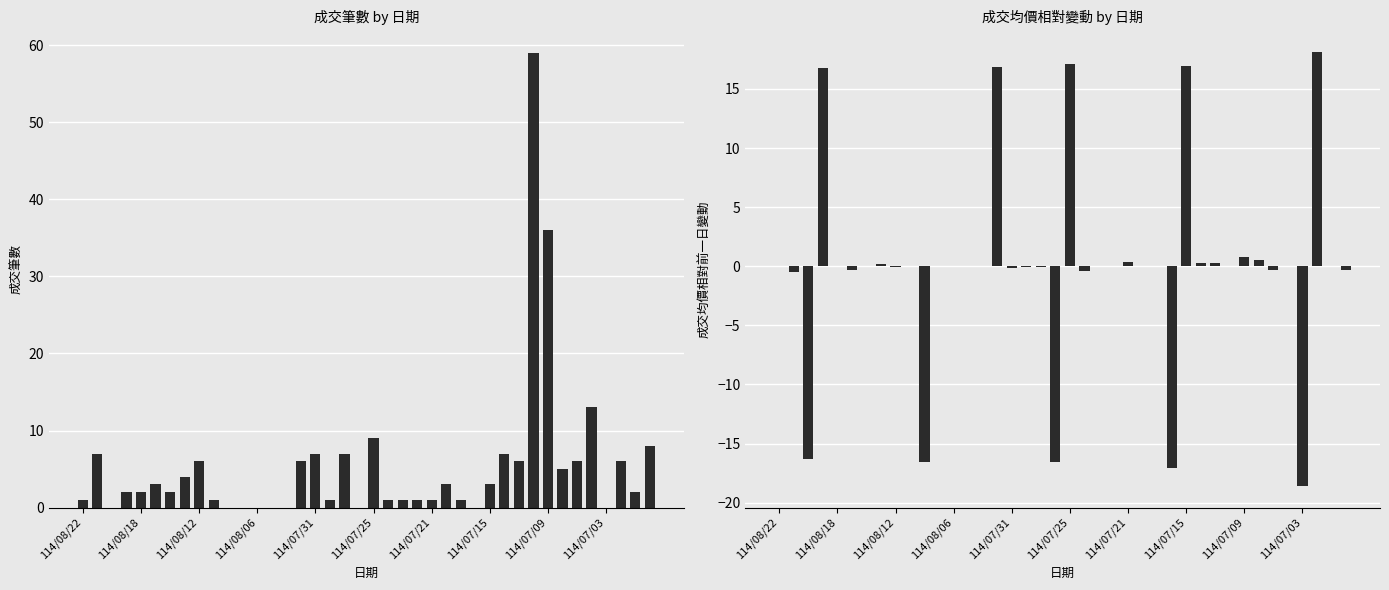

What value does the 成交均價變動 series have at 39?

-0.3